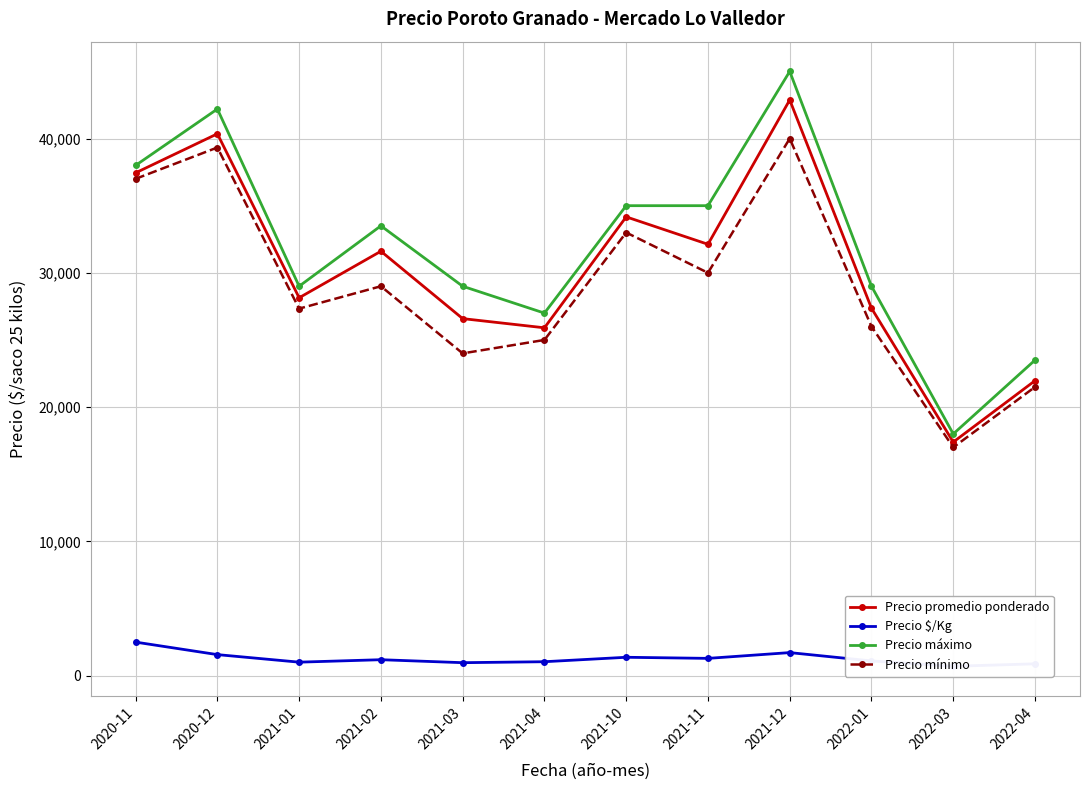

Reading left to right, transcribe all the data shown in this chart.

Precio promedio ponderado: 2020-11=37444	2020-12=40354	2021-01=28142	2021-02=31607	2021-03=26589	2021-04=25905	2021-10=34167	2021-11=32125	2021-12=42875	2022-01=27362	2022-03=17395	2022-04=21967
Precio $/Kg: 2020-11=2496	2020-12=1565	2021-01=1003	2021-02=1186	2021-03=964	2021-04=1036	2021-10=1367	2021-11=1285	2021-12=1715	2022-01=1094	2022-03=696	2022-04=879
Precio máximo: 2020-11=38000	2020-12=42200	2021-01=29000	2021-02=33500	2021-03=29000	2021-04=27000	2021-10=35000	2021-11=35000	2021-12=45000	2022-01=29000	2022-03=18000	2022-04=23500
Precio mínimo: 2020-11=37000	2020-12=39333	2021-01=27333	2021-02=29000	2021-03=24000	2021-04=25000	2021-10=33000	2021-11=30000	2021-12=40000	2022-01=26000	2022-03=17000	2022-04=21500